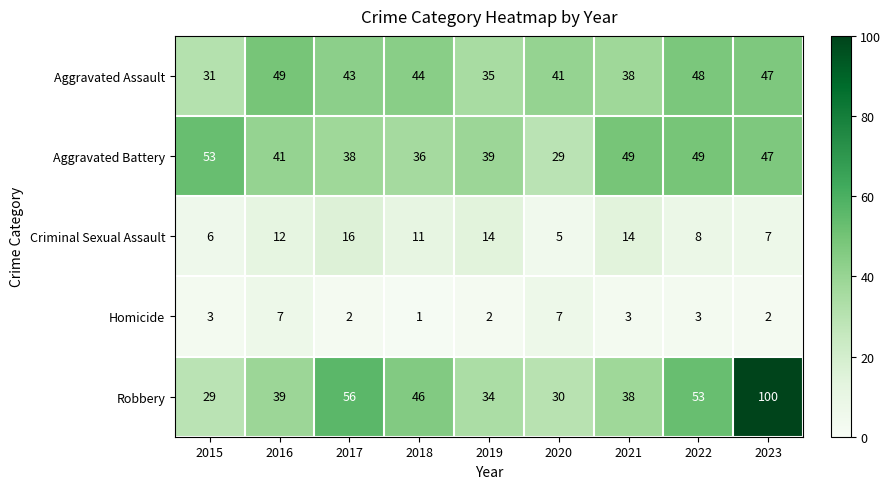

What is the sum of the Aggravated Battery values at 2015 and 2019?

92